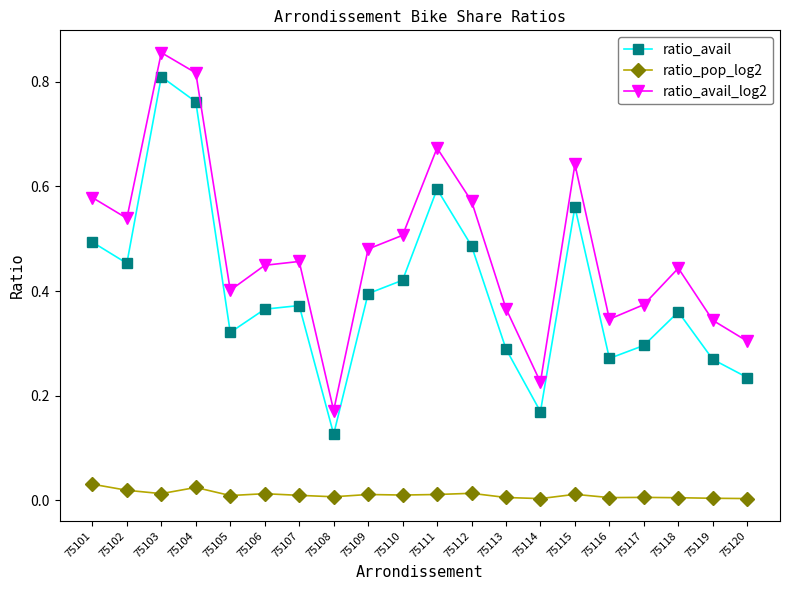

At which label does ratio_avail reach its minimum?

75108